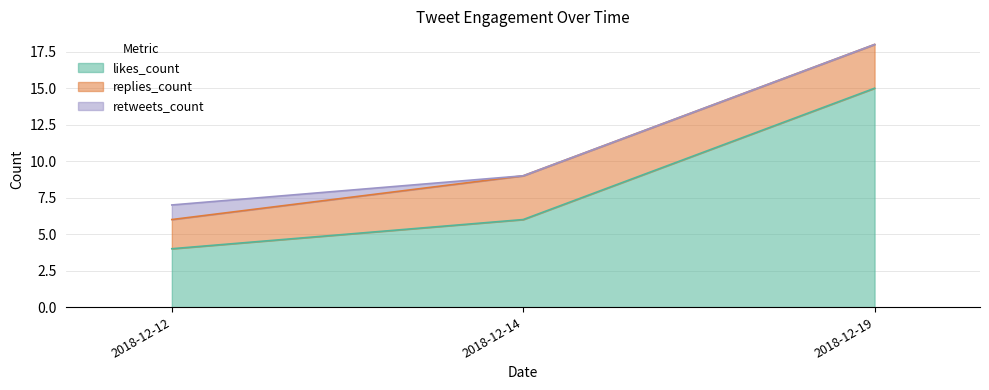

The value of retweets_count at 2018-12-19 is 0. True or false?

True